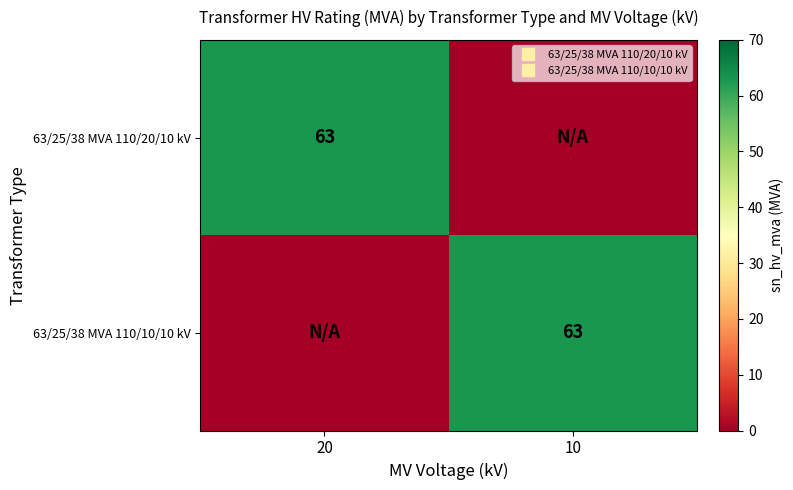

Which category has the highest value across all series?

20